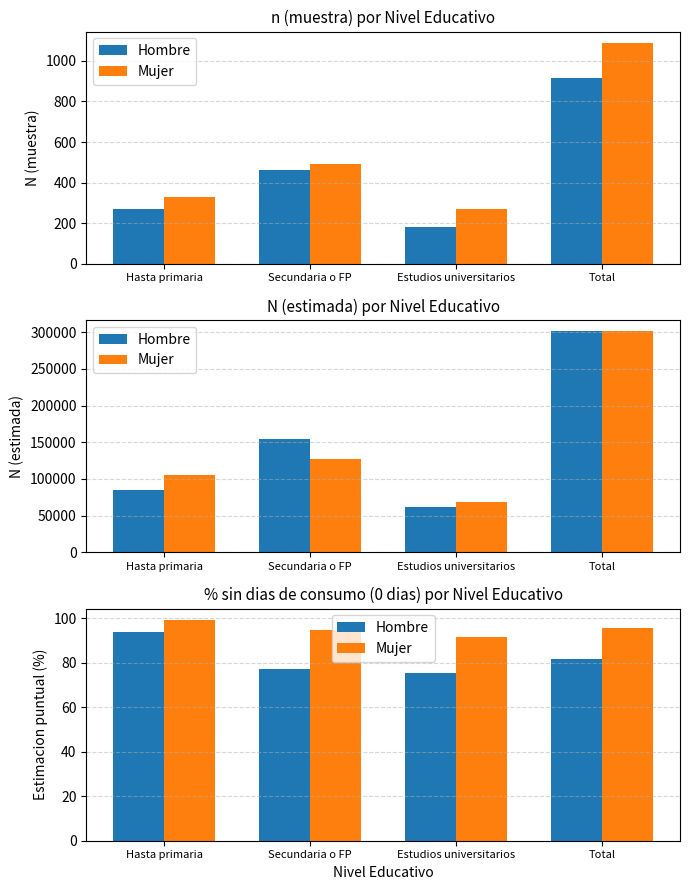

Count the number of data series in this chart.

2